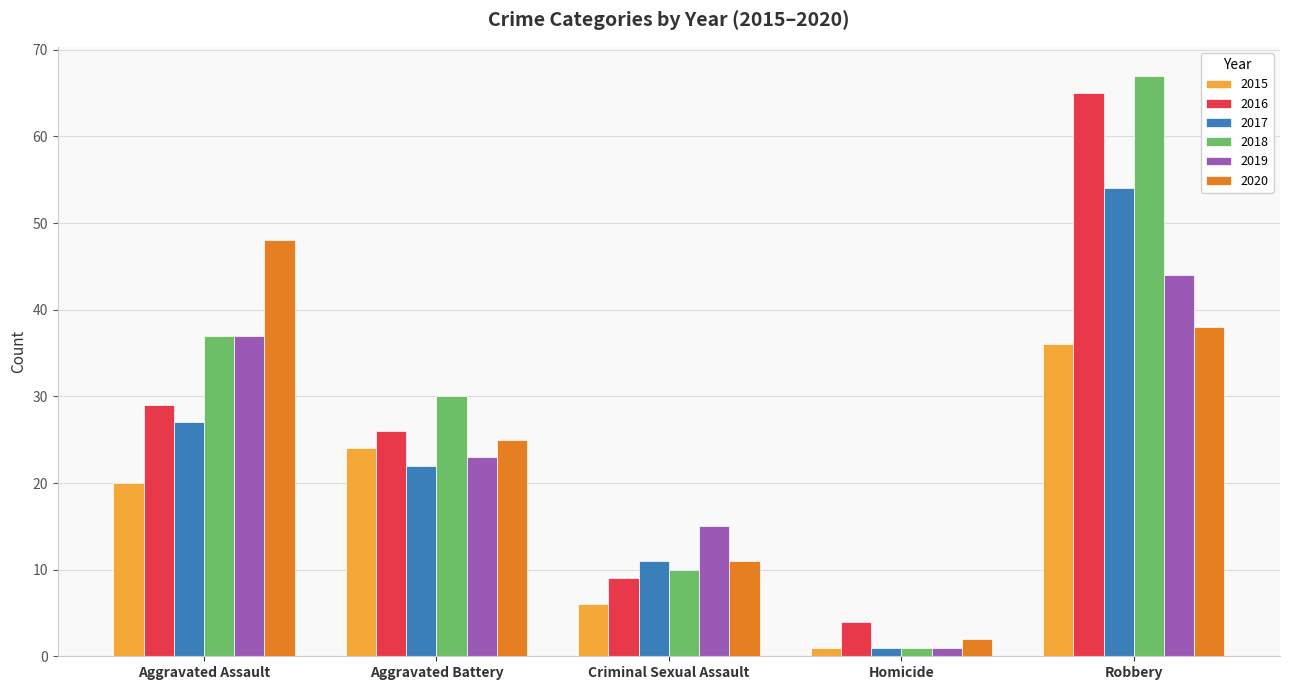

Rank the series at Aggravated Battery from highest to lowest value.

2018, 2016, 2020, 2015, 2019, 2017